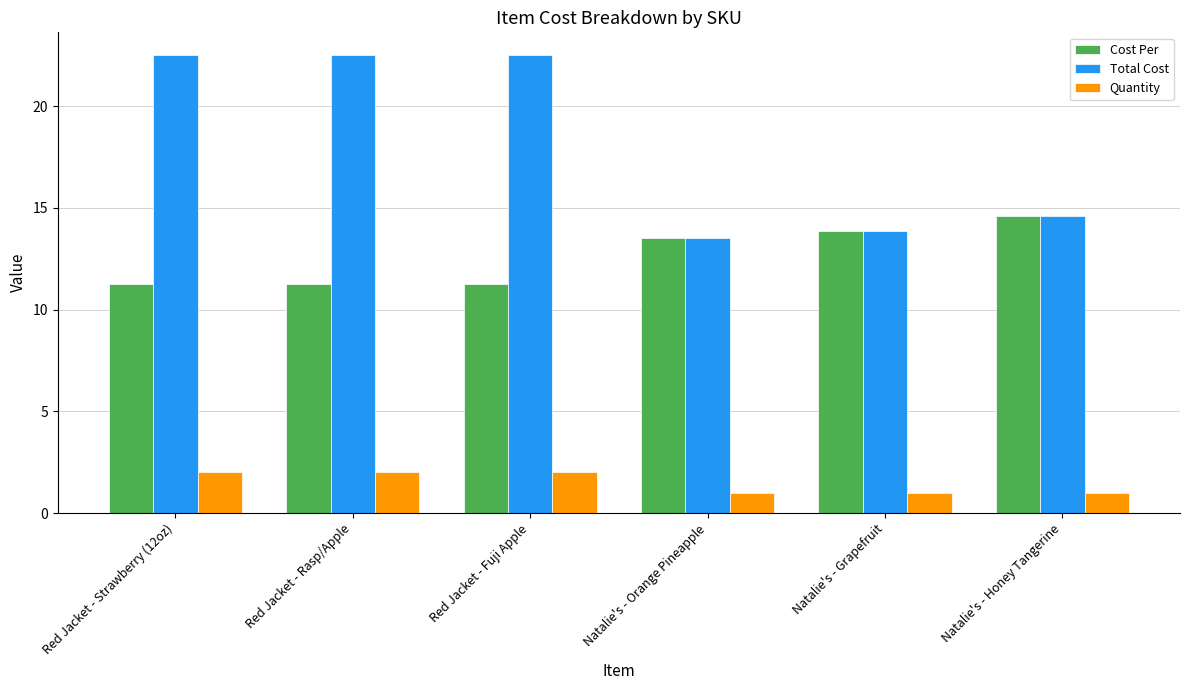

How many bars are there in total?

18